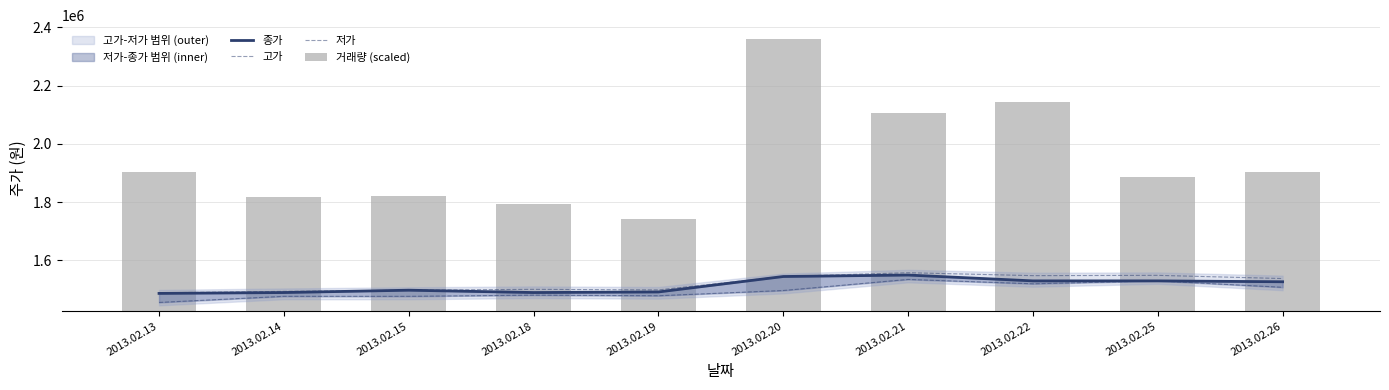

What is the minimum value for 거래량 (scaled)?

317773.5